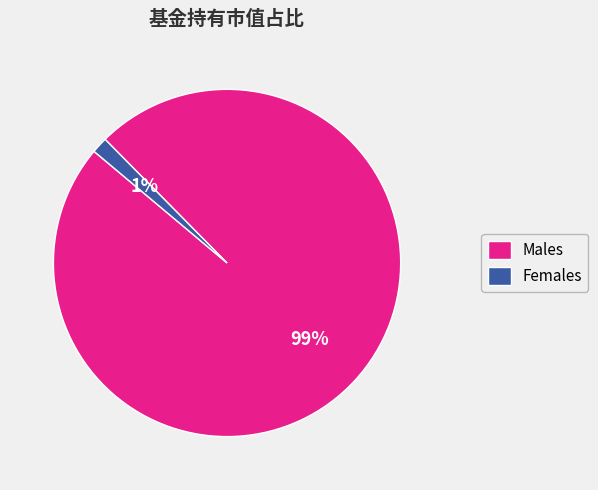

Which slice is the largest?

Males